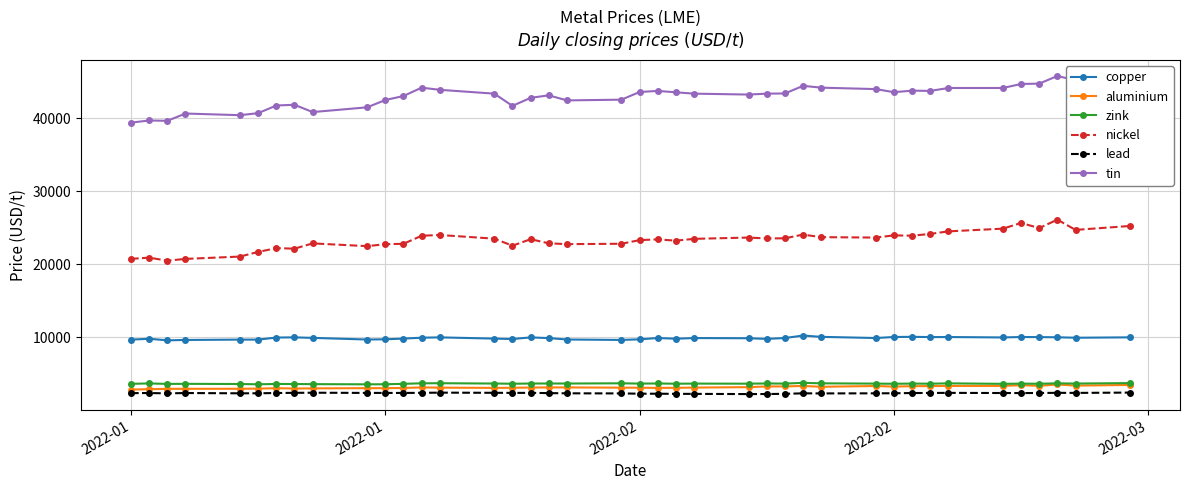

What is the lowest value of the zink series?

3535.0